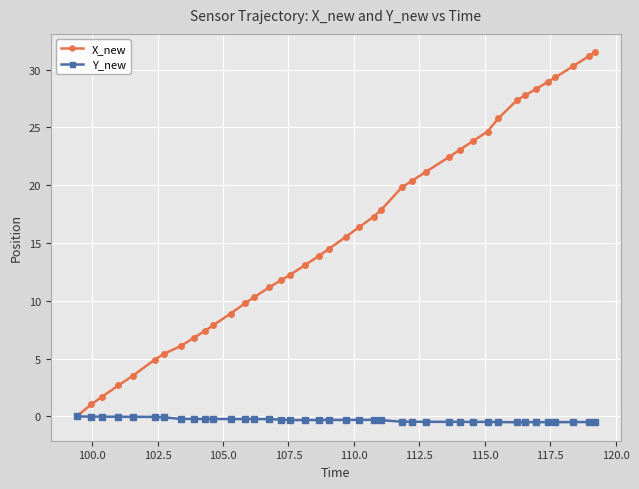

Which series has the widest spread of values?

X_new